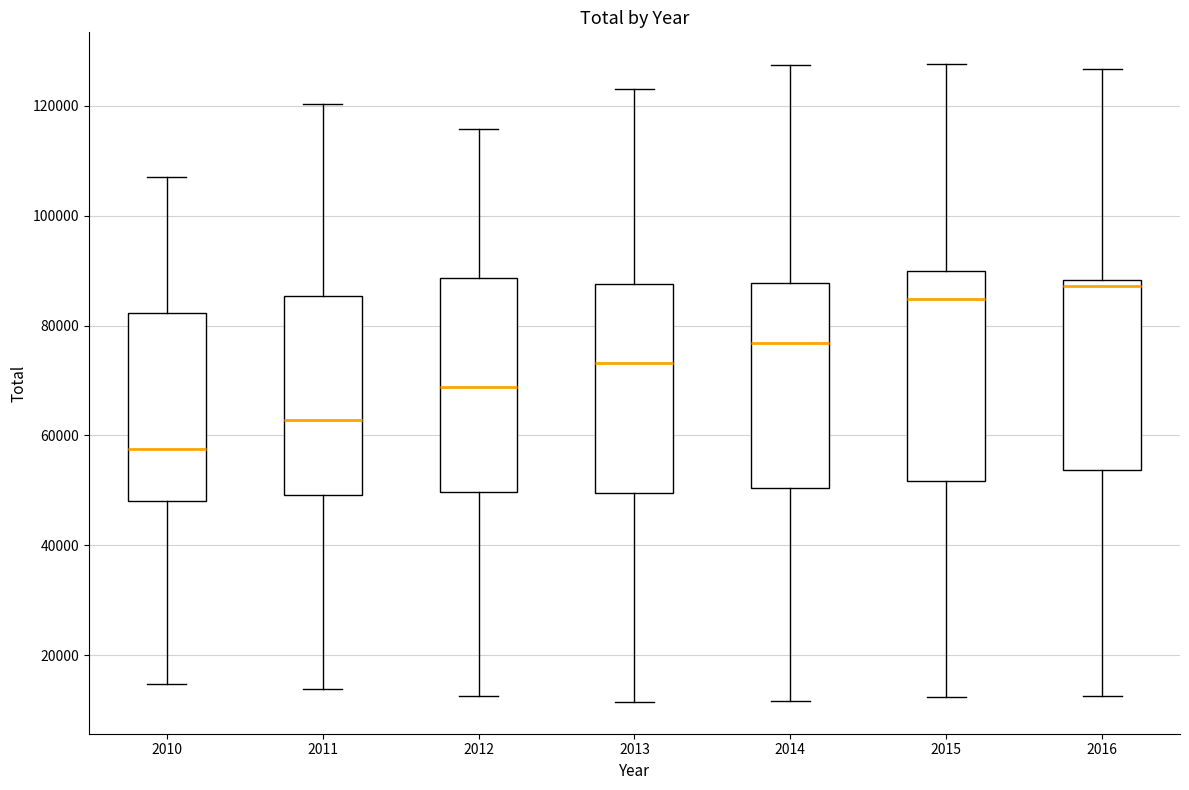

Reading left to right, transcribe this box plot: for each box, give where its median line is, the range the box spans, and where its two whiskers end, as read against the y-axis. The values are not printed on the chart, so give them approximately, as read against the axis.

2010: median 58000, box 48000 to 82000, whiskers 14000 to 108000
2011: median 62000, box 50000 to 86000, whiskers 14000 to 120000
2012: median 68000, box 50000 to 88000, whiskers 12000 to 116000
2013: median 74000, box 50000 to 88000, whiskers 12000 to 124000
2014: median 76000, box 50000 to 88000, whiskers 12000 to 128000
2015: median 84000, box 52000 to 90000, whiskers 12000 to 128000
2016: median 88000 (just below the box's upper edge), box 54000 to 88000, whiskers 12000 to 126000